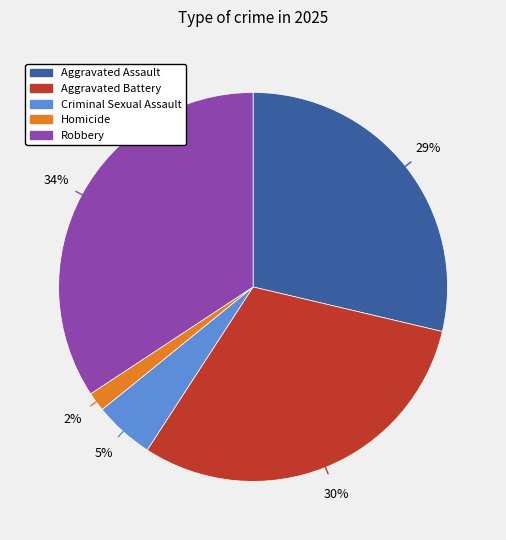

Is it true that Robbery is 34% of the pie?

True